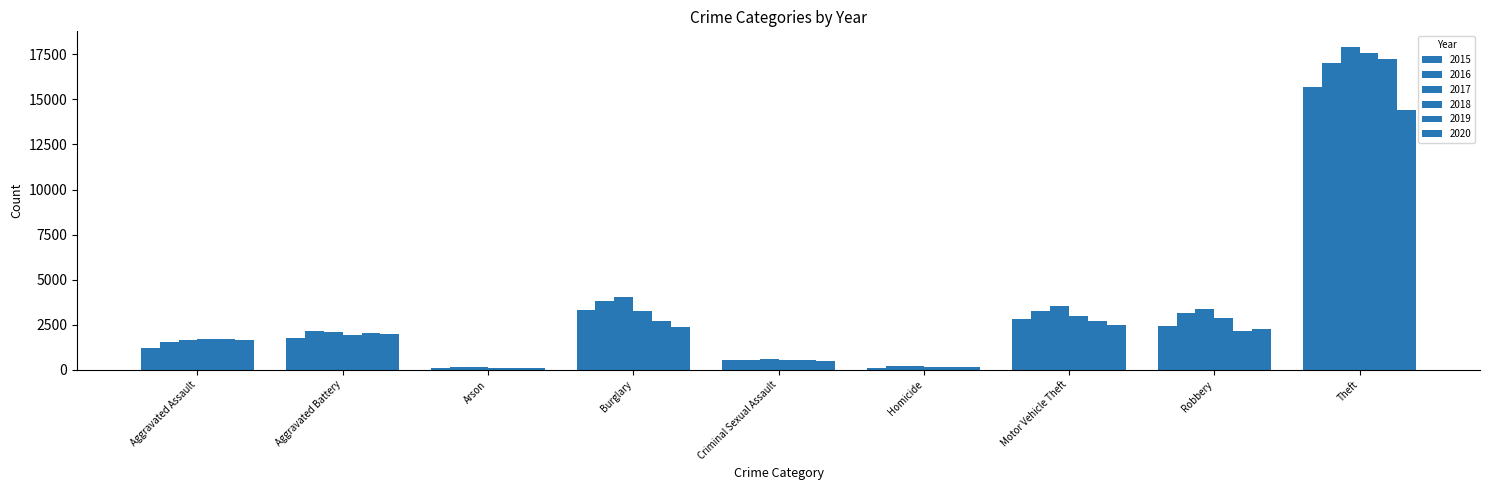

Which series has the widest spread of values?

2017